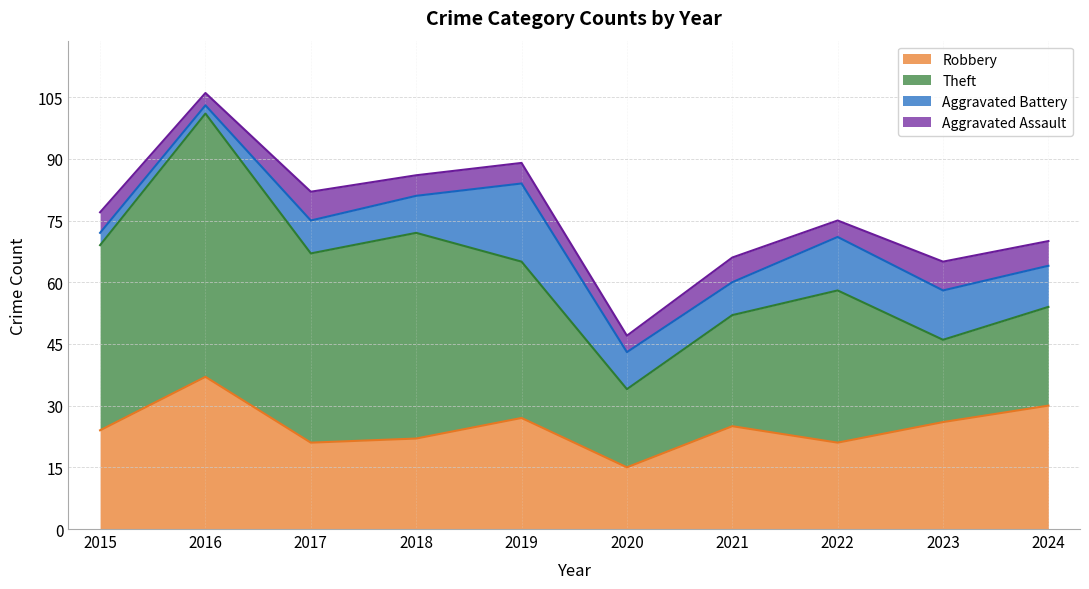

Read the Aggravated Battery value at 2024, to the nearest 5.

10